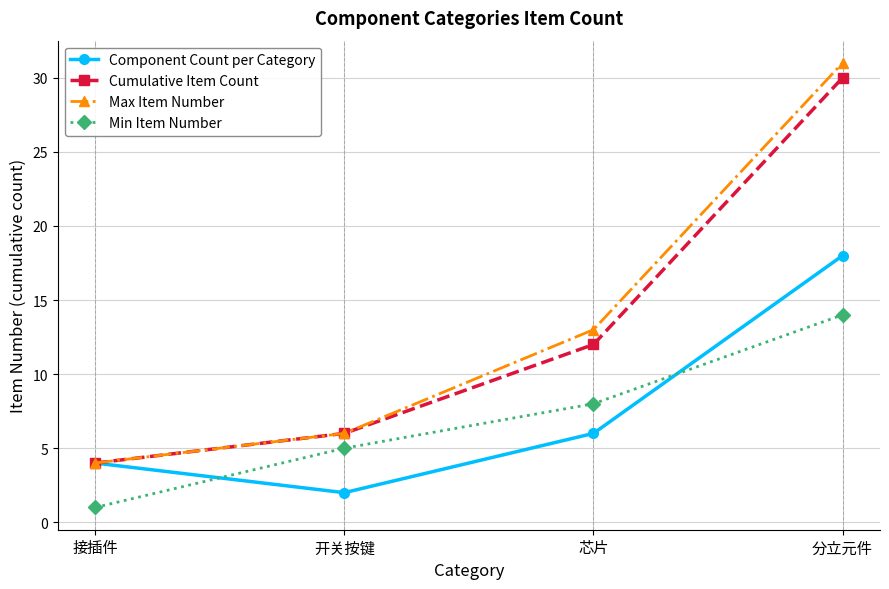

True or false: Max Item Number has more than 1 points higher than both neighbors.

False